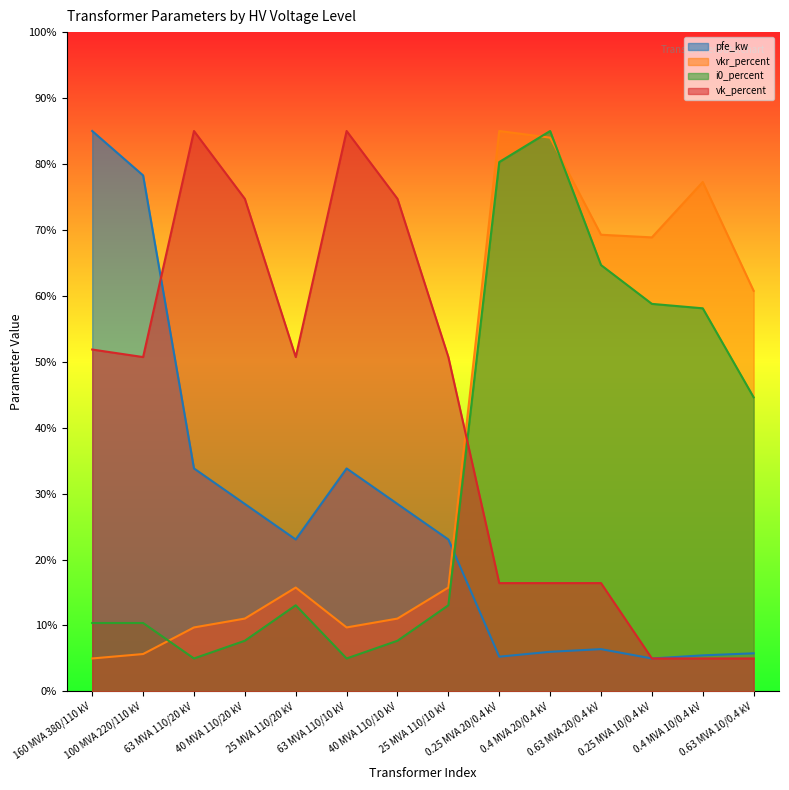

What is the label of the 7th point from the left?

40 MVA 110/10 kV